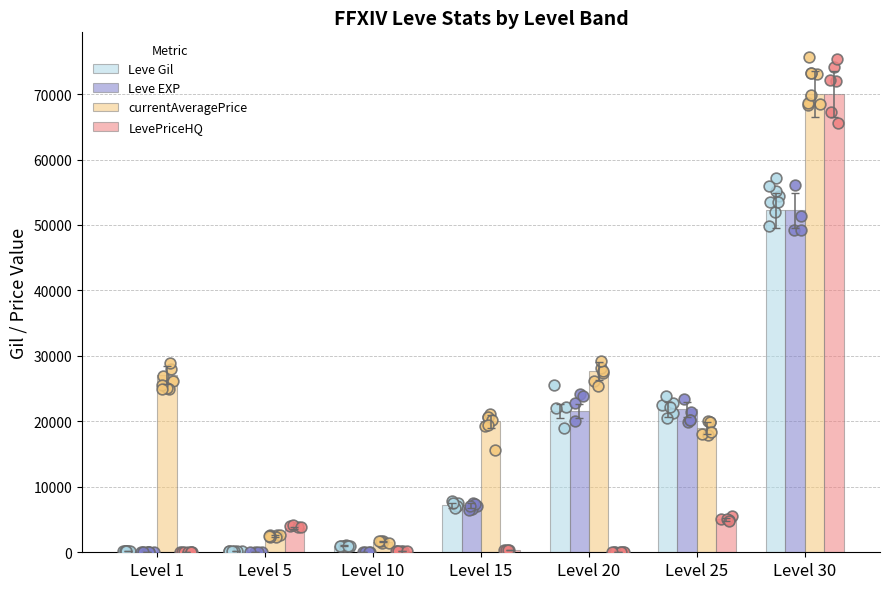

Which series reaches the maximum Y coordinate?

currentAveragePrice